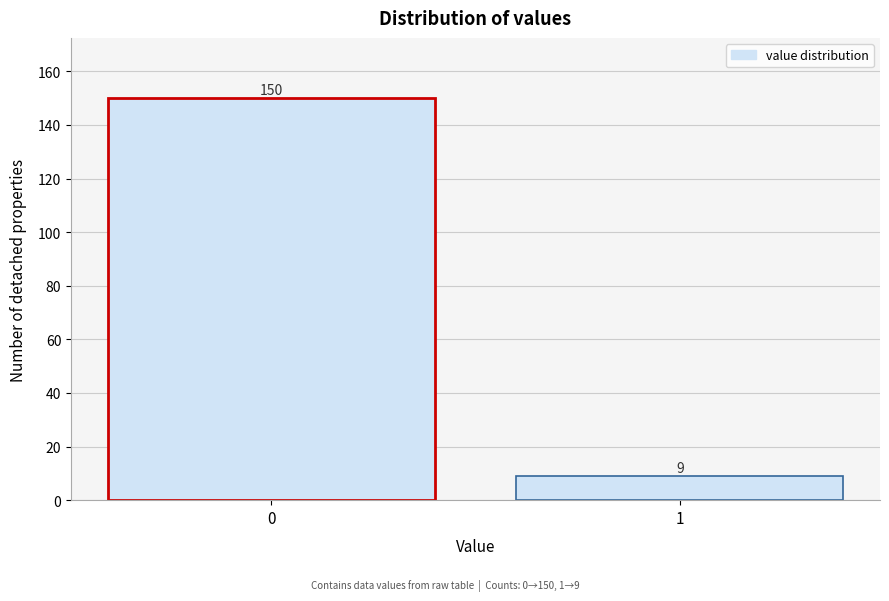

Reading right to left, transcribe all the data shown in this chart.

1=9	0=150